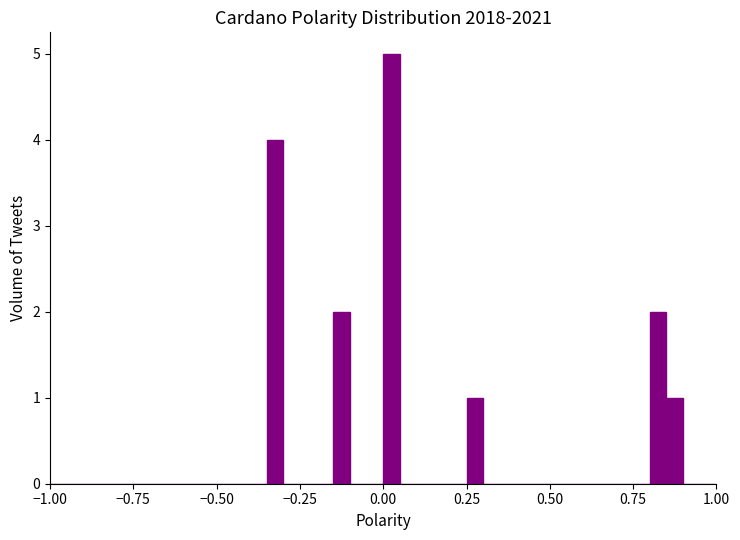

Read against the x-axis, roughly where is the centre of the tallest bar?

0.05